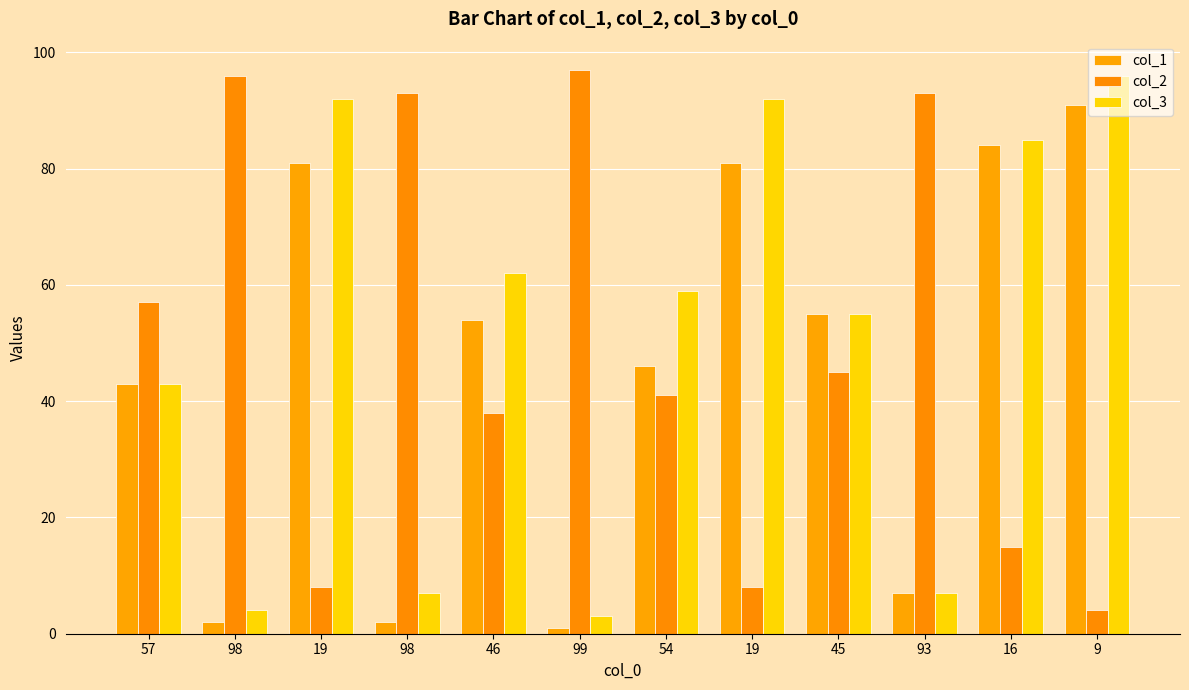

Rank the series by their maximum value, from lowest to highest.

col_1, col_3, col_2